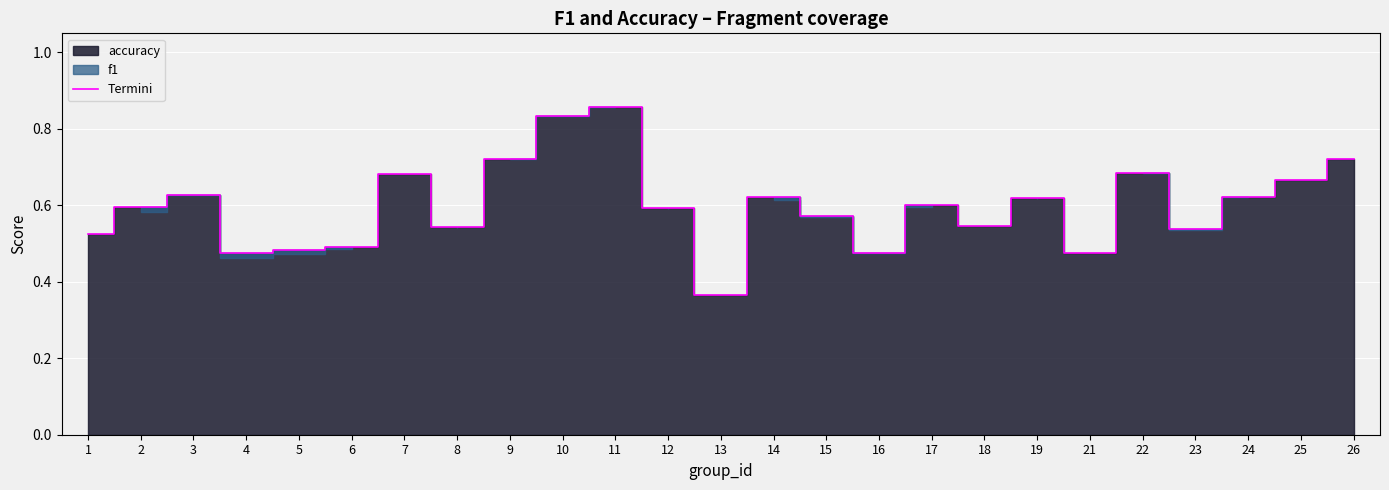

Is it true that the value at 11 is 0.9?

True